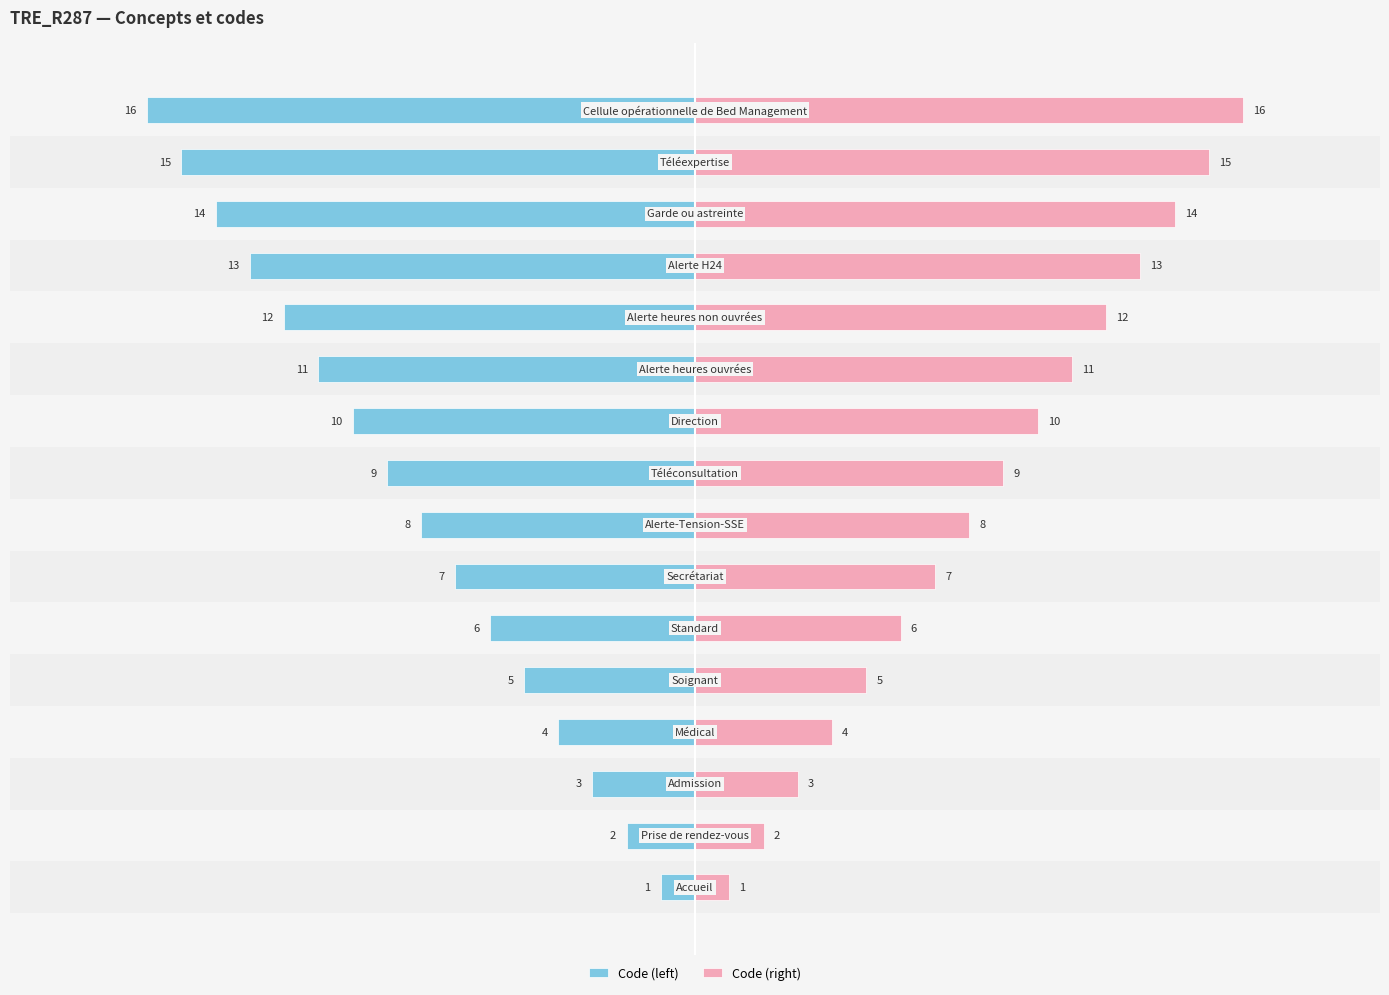

Reading right to left, transcribe all the data shown in this chart.

Code (left): 15=-16	14=-15	13=-14	12=-13	11=-12	10=-11	9=-10	8=-9	7=-8	6=-7	5=-6	4=-5	3=-4	2=-3	1=-2	0=-1
Code (right): 15=16	14=15	13=14	12=13	11=12	10=11	9=10	8=9	7=8	6=7	5=6	4=5	3=4	2=3	1=2	0=1